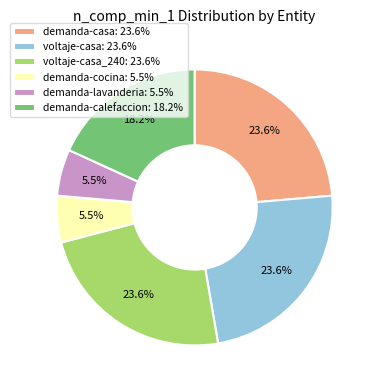

Is demanda-calefaccion: 18.2% the majority of the pie?

No